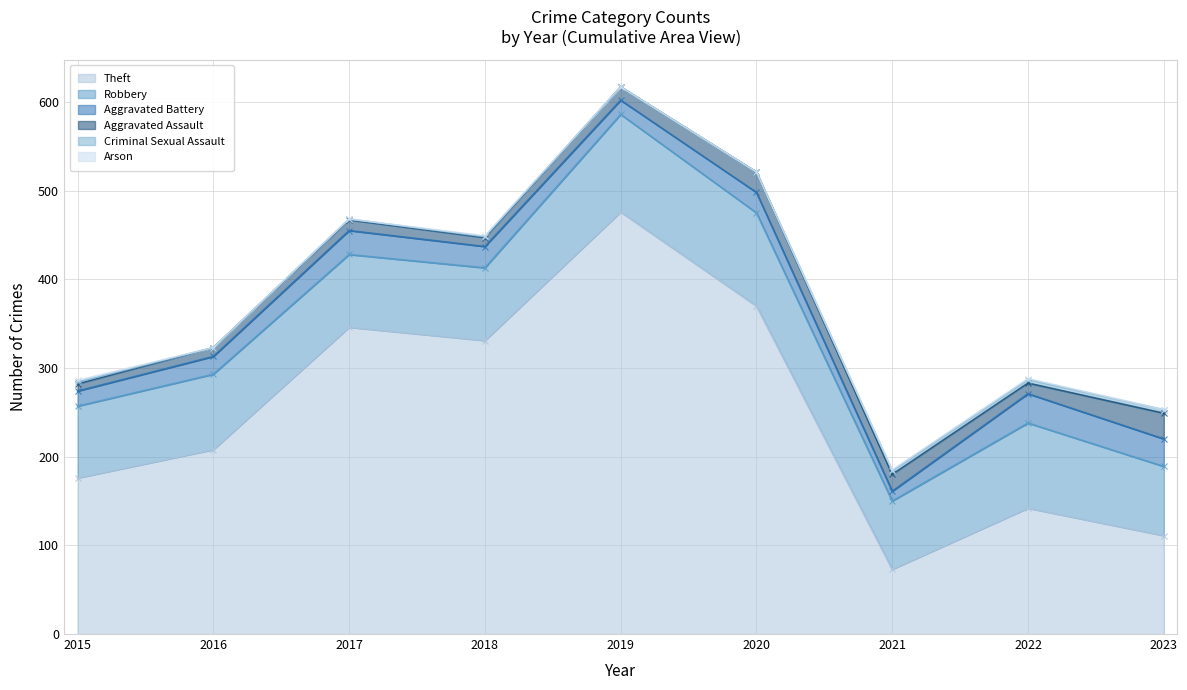

Reading left to right, extract all data points from this chart.

Theft: 2015=176	2016=208	2017=346	2018=331	2019=476	2020=370	2021=73	2022=142	2023=111
Robbery: 2015=81	2016=85	2017=82	2018=82	2019=110	2020=105	2021=77	2022=96	2023=78
Aggravated Battery: 2015=17	2016=20	2017=27	2018=24	2019=16	2020=23	2021=11	2022=33	2023=31
Aggravated Assault: 2015=8	2016=10	2017=12	2018=10	2019=15	2020=23	2021=19	2022=12	2023=29
Criminal Sexual Assault: 2015=2	2016=0	2017=1	2018=1	2019=0	2020=0	2021=4	2022=4	2023=4
Arson: 2015=2	2016=0	2017=0	2018=1	2019=0	2020=0	2021=1	2022=1	2023=0